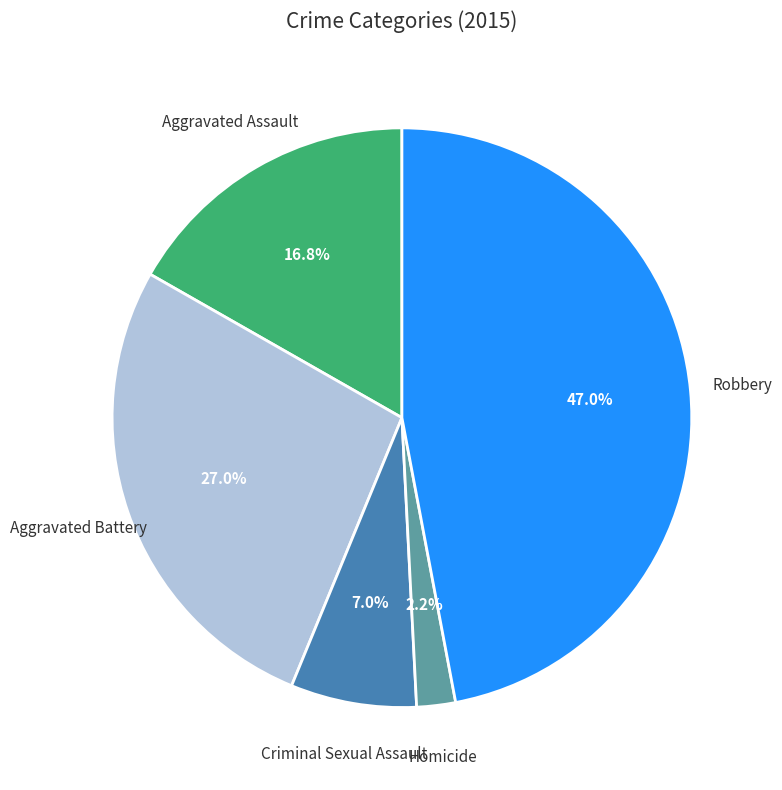

Is there a majority slice in this chart?

No